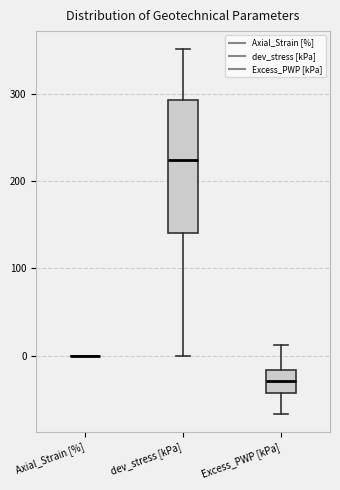

Which box is the tallest, from its lower edge to its upper edge?

dev_stress [kPa]